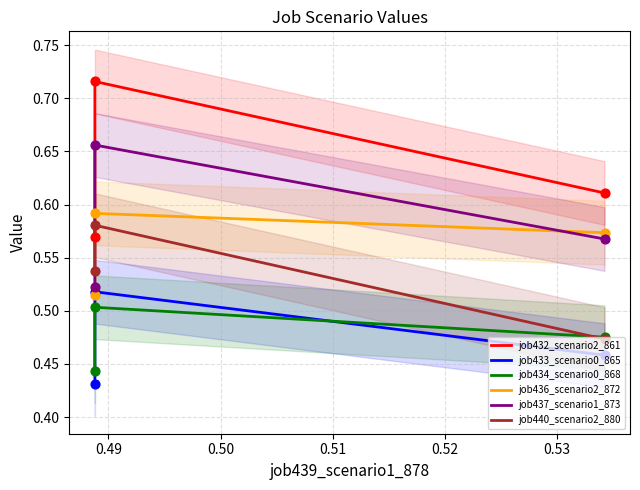

Which series has the largest total across all categories?

job432_scenario2_861